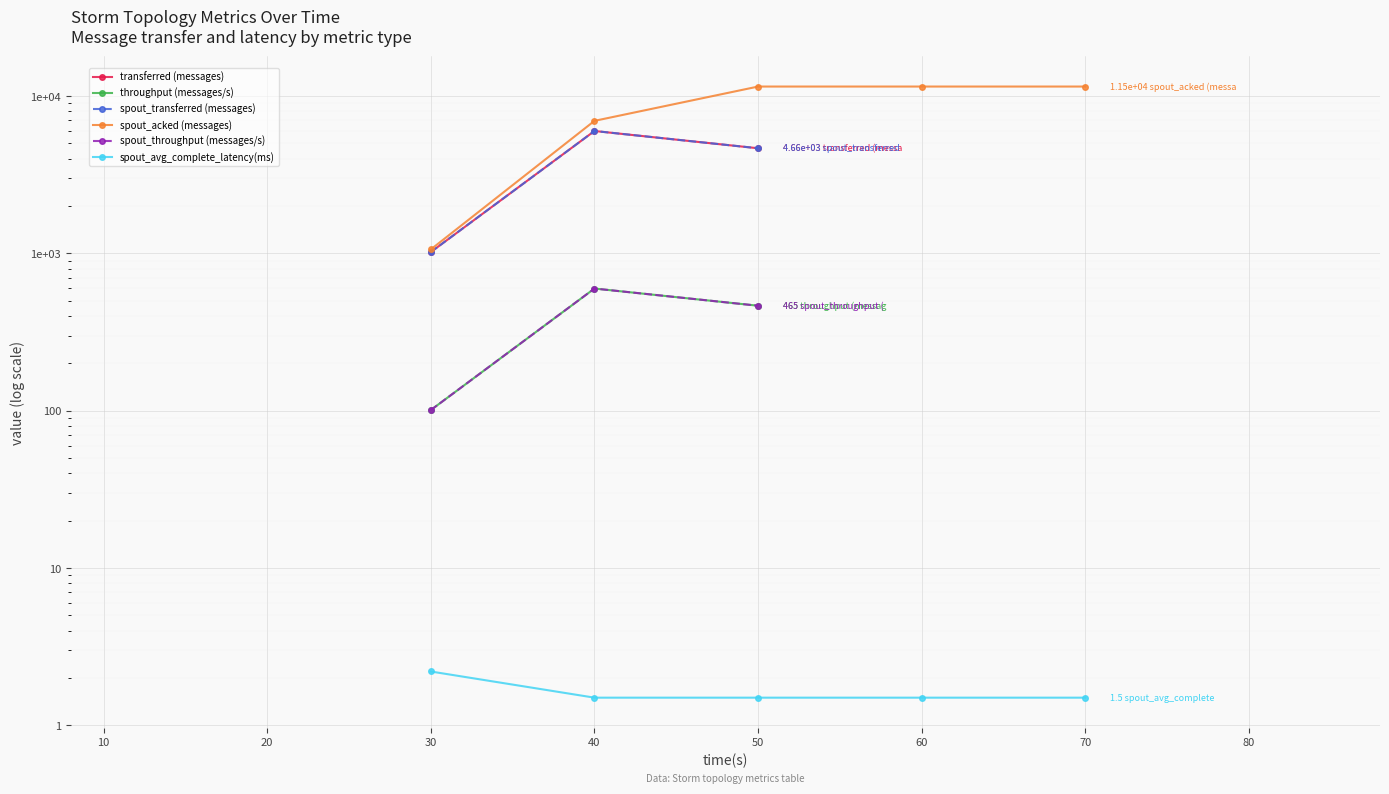

In spout_transferred (messages), how many points are higher than both neighbors (excluding endpoints)?

1